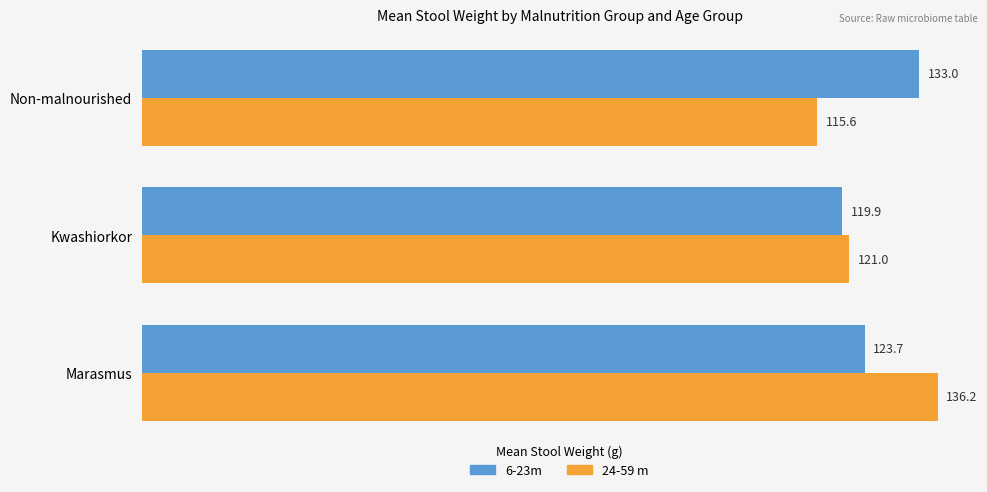

Rank the categories by 6-23m value from lowest to highest.

Kwashiorkor, Marasmus, Non-malnourished